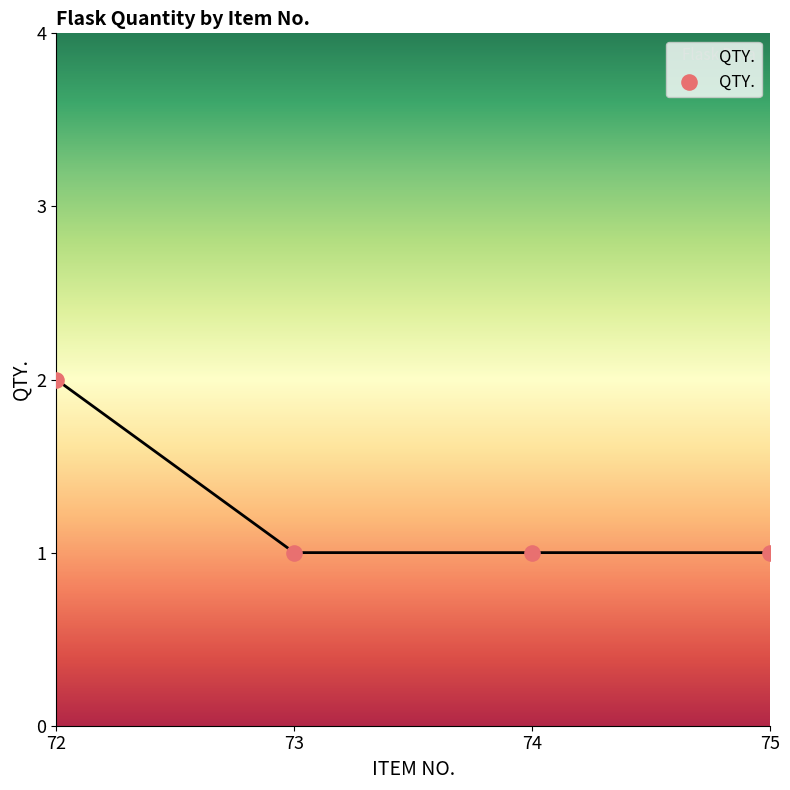

Which has a higher value, 75 or 72?

72